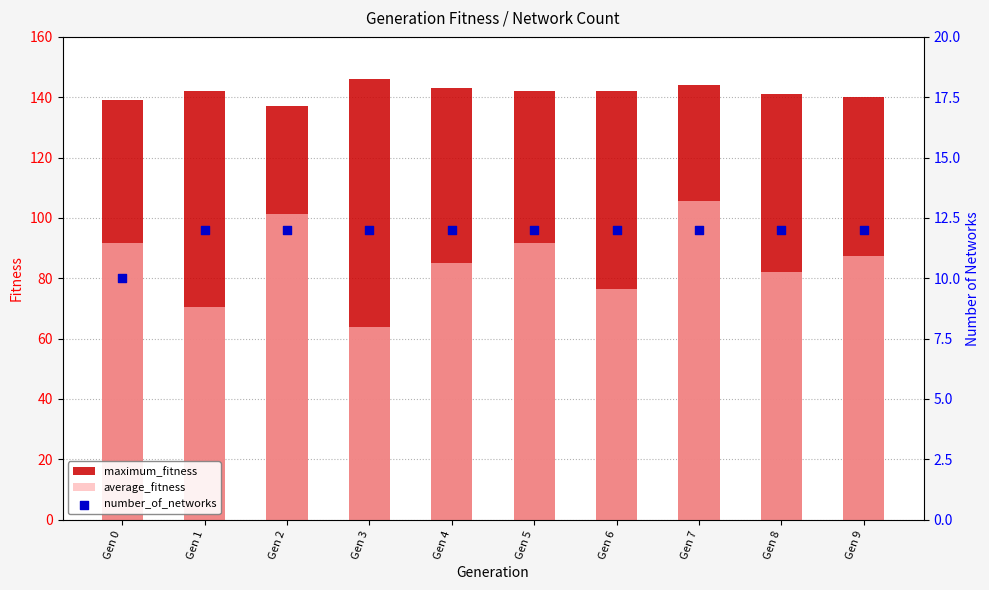

Which series has the largest total across all categories?

maximum_fitness